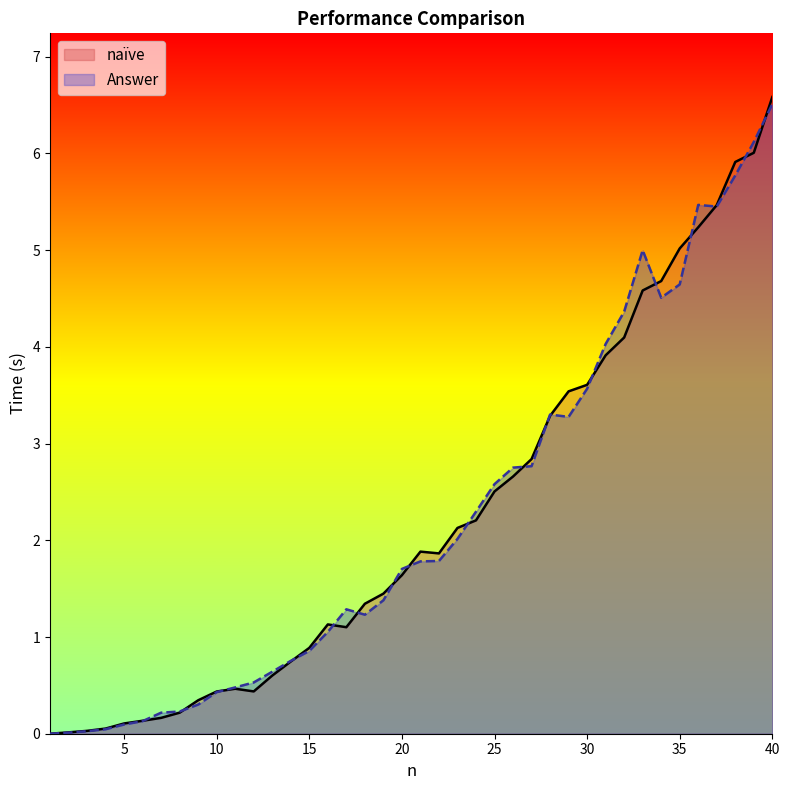

What is the value of the naïve point at the 13th from the left?

0.6